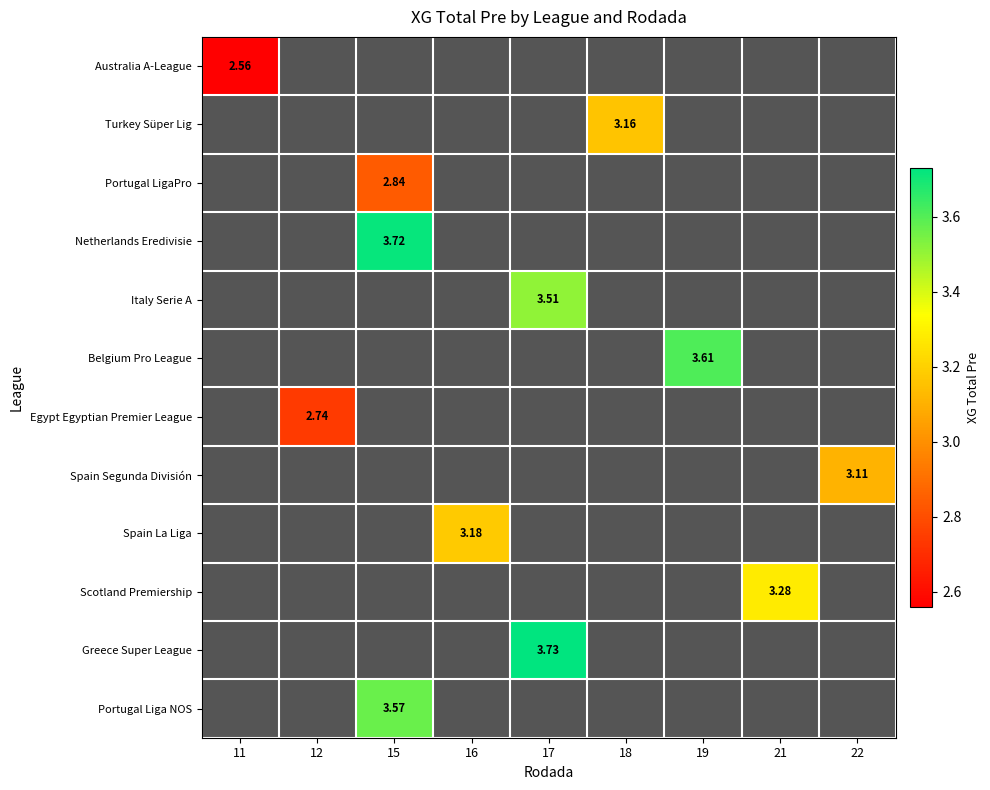

Which category has the highest value across all series?

17